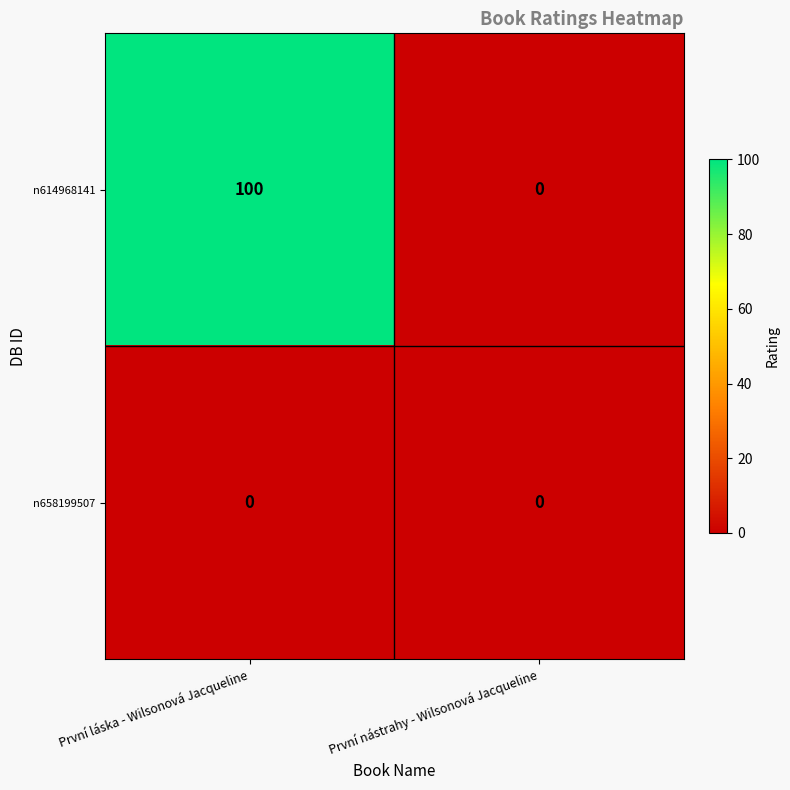

Reading left to right, transcribe all the data shown in this chart.

n614968141: 100	0
n658199507: 0	0